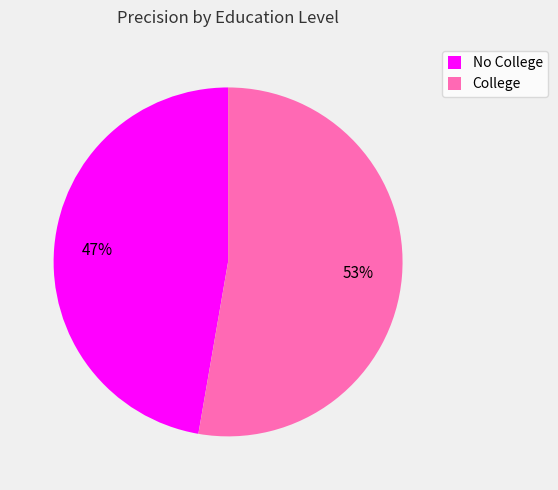

Rank the categories by value from lowest to highest.

No College, College